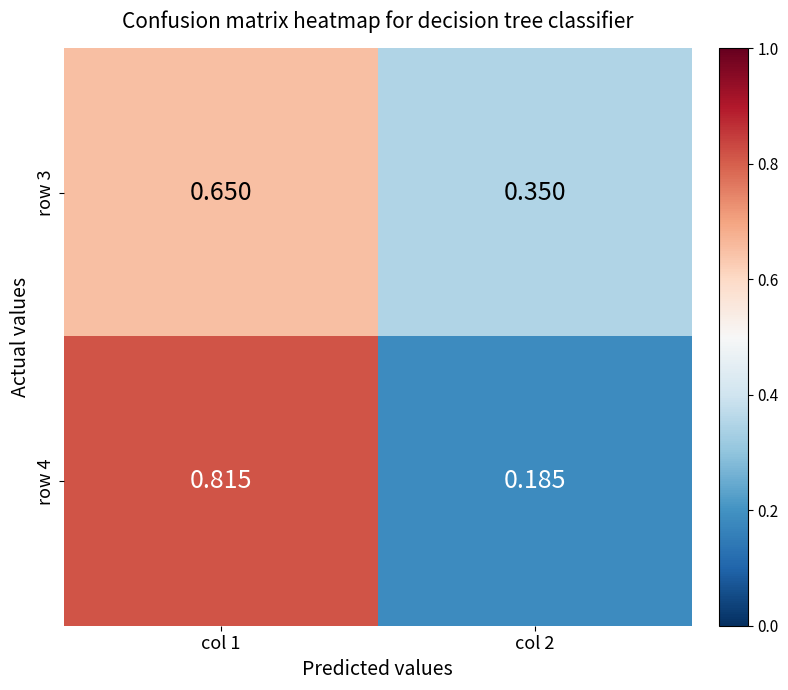

How many distinct data groups are displayed?

2